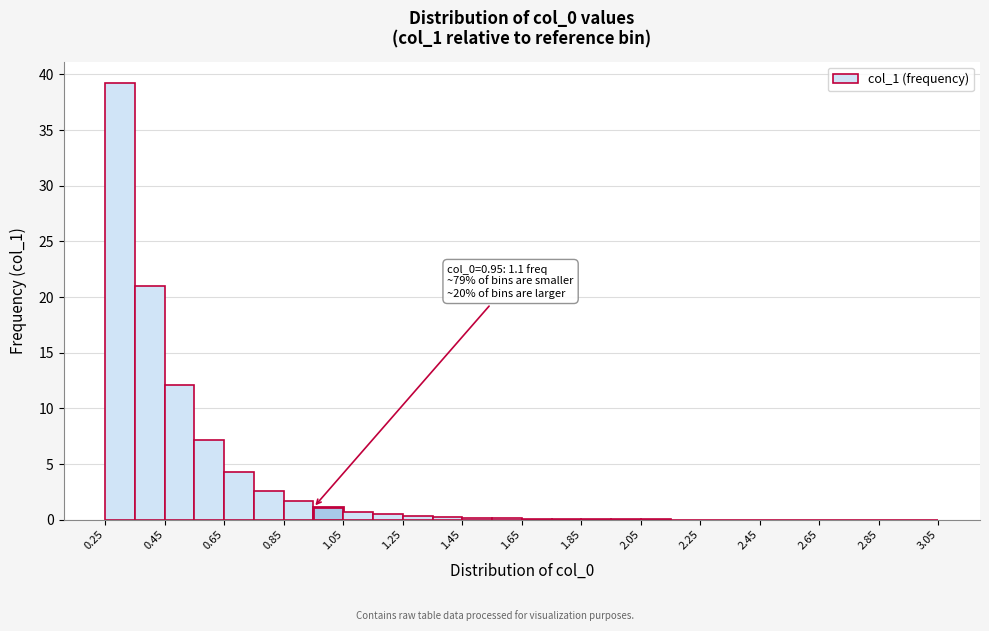

Over which range of the x-axis is the bar tallest?

0.25 to 0.35